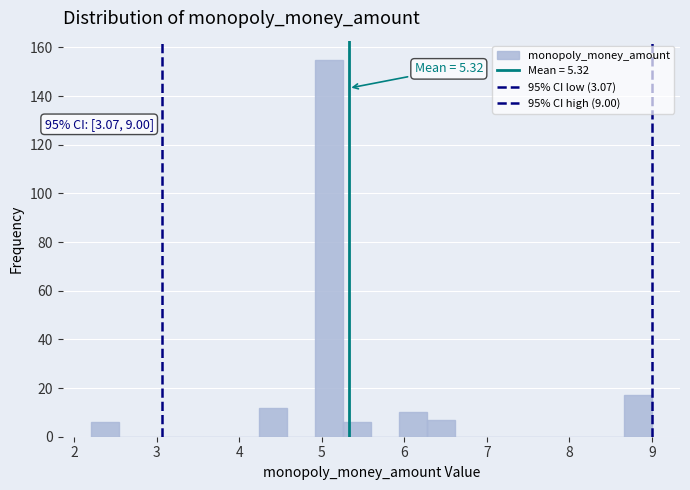

Around what value on the x-axis is the tallest bar? Give the approximate position of its centre, as read against the axis.

5.1